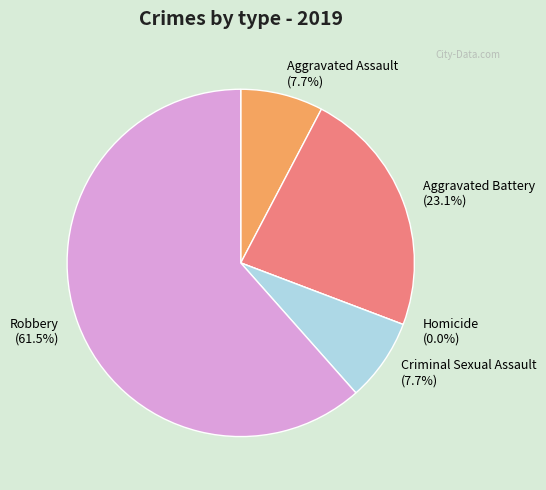

Between Aggravated Battery and Robbery, which is larger?

Robbery